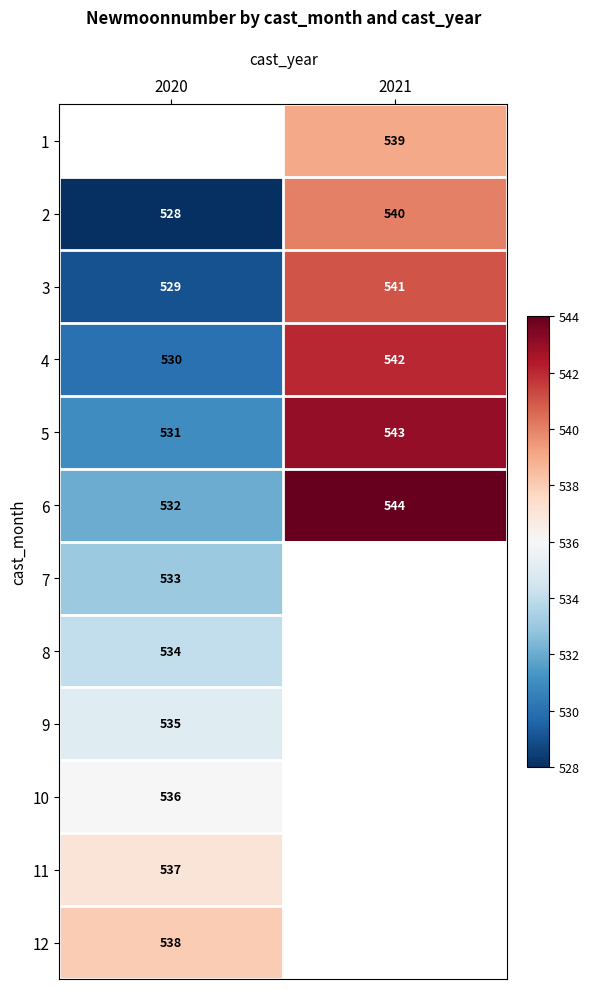

The 9 series shows 918 at 2020. True or false?

False